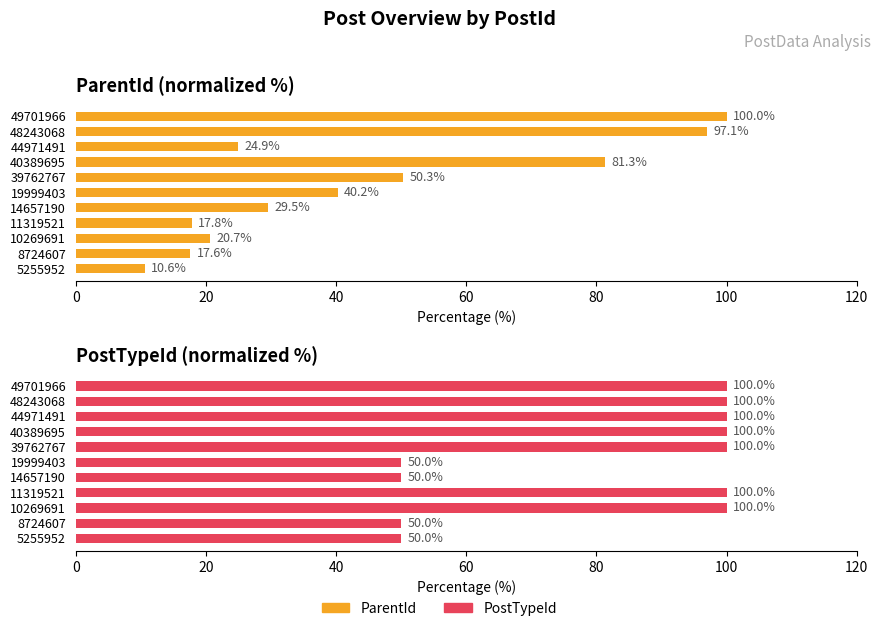

How many bars are there in each group?

2